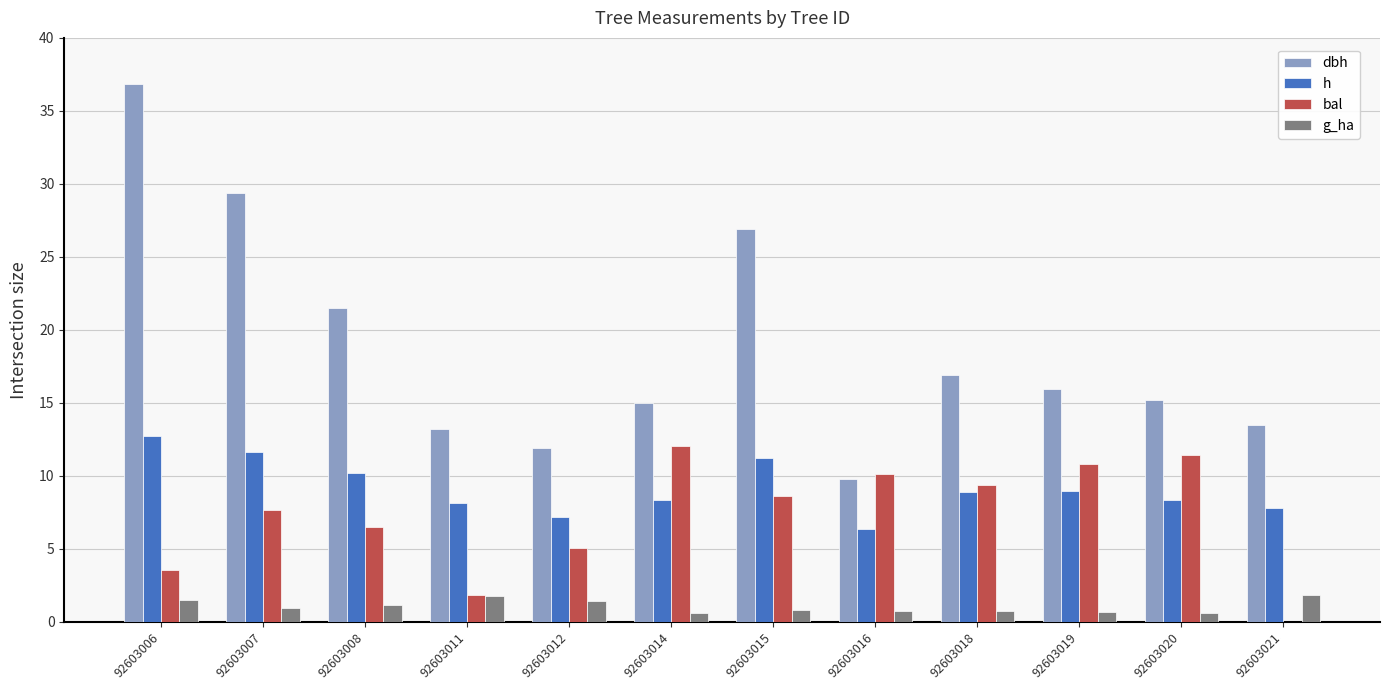

How many groups of bars are there?

12